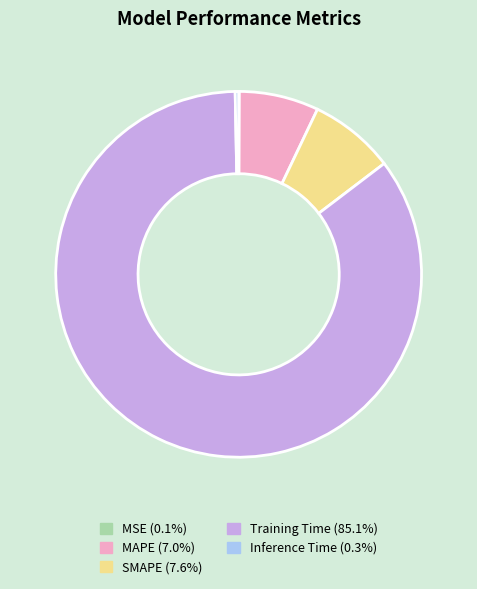

Is there any slice that represents more than half of the pie?

Yes